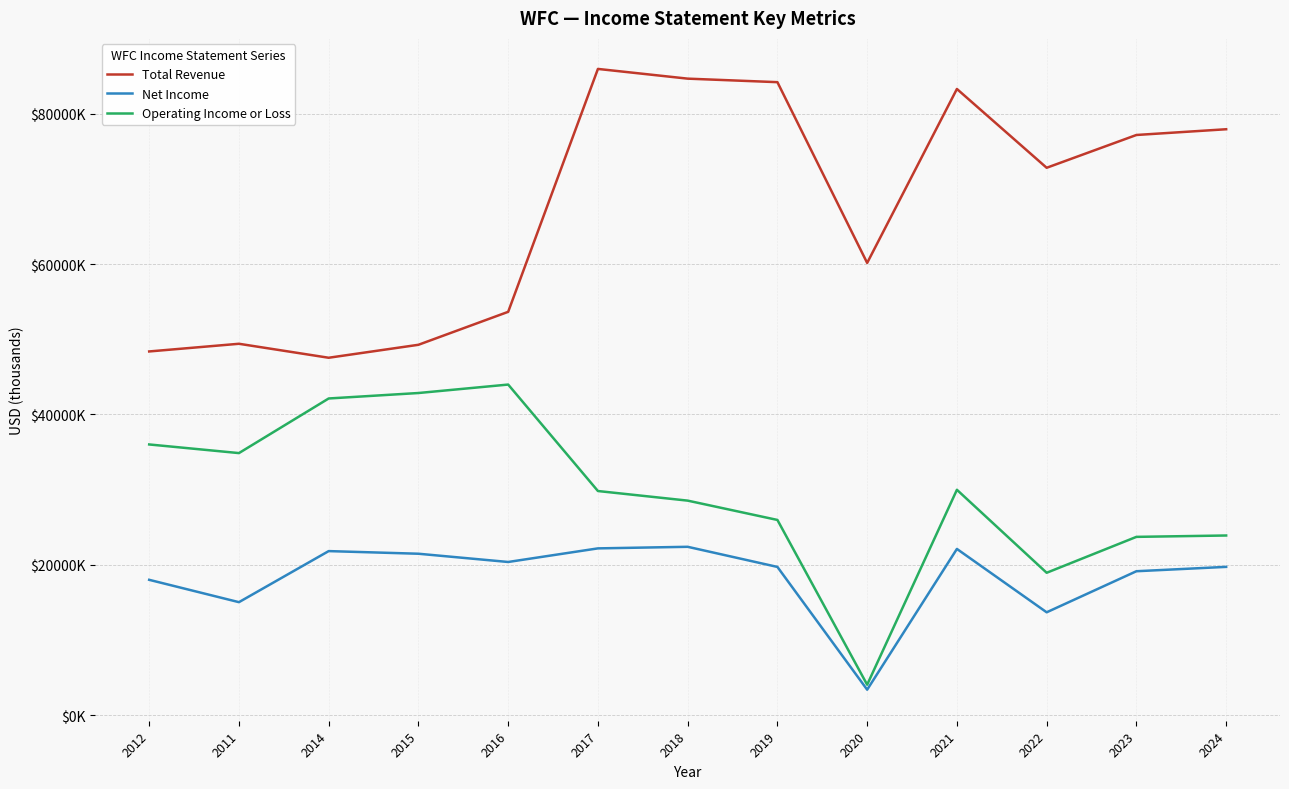

What are all the series names shown in the legend?

Total Revenue, Net Income, Operating Income or Loss